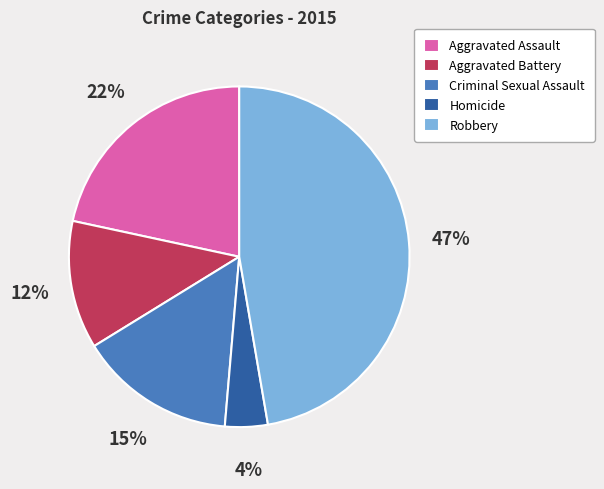

Count the number of slices in the pie.

5